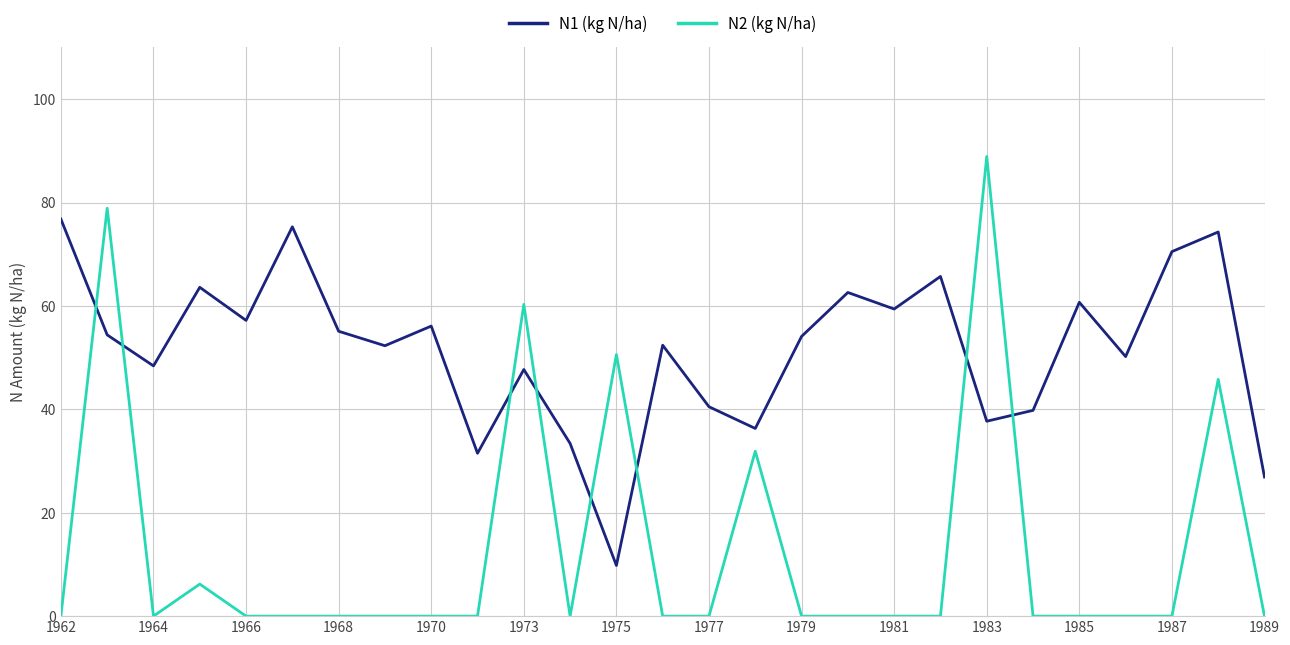

What is the average value of the N1 (kg N/ha) series?

51.6